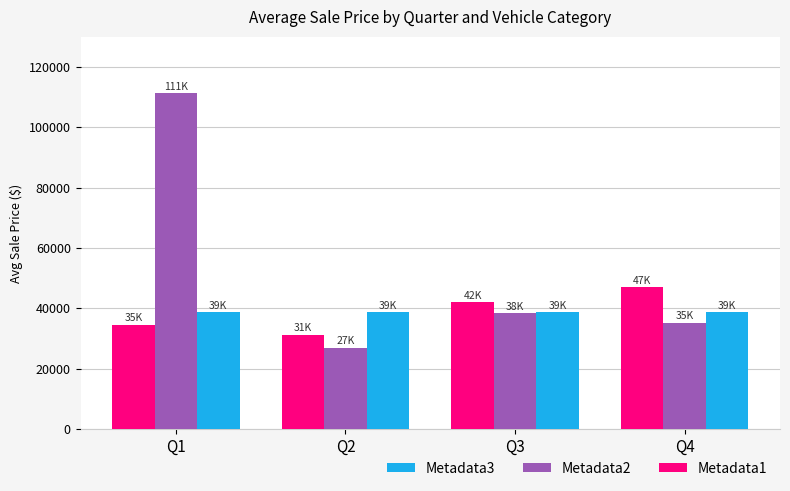

What is the value of the Metadata1 bar at the 4th from the left?

47020.0